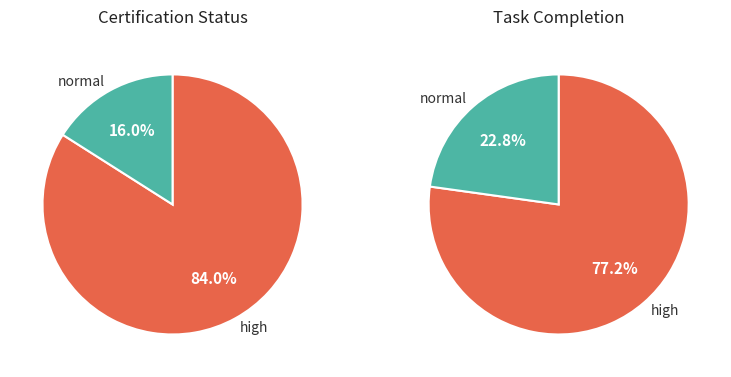

Is Portfolio Review the majority of the pie?

No